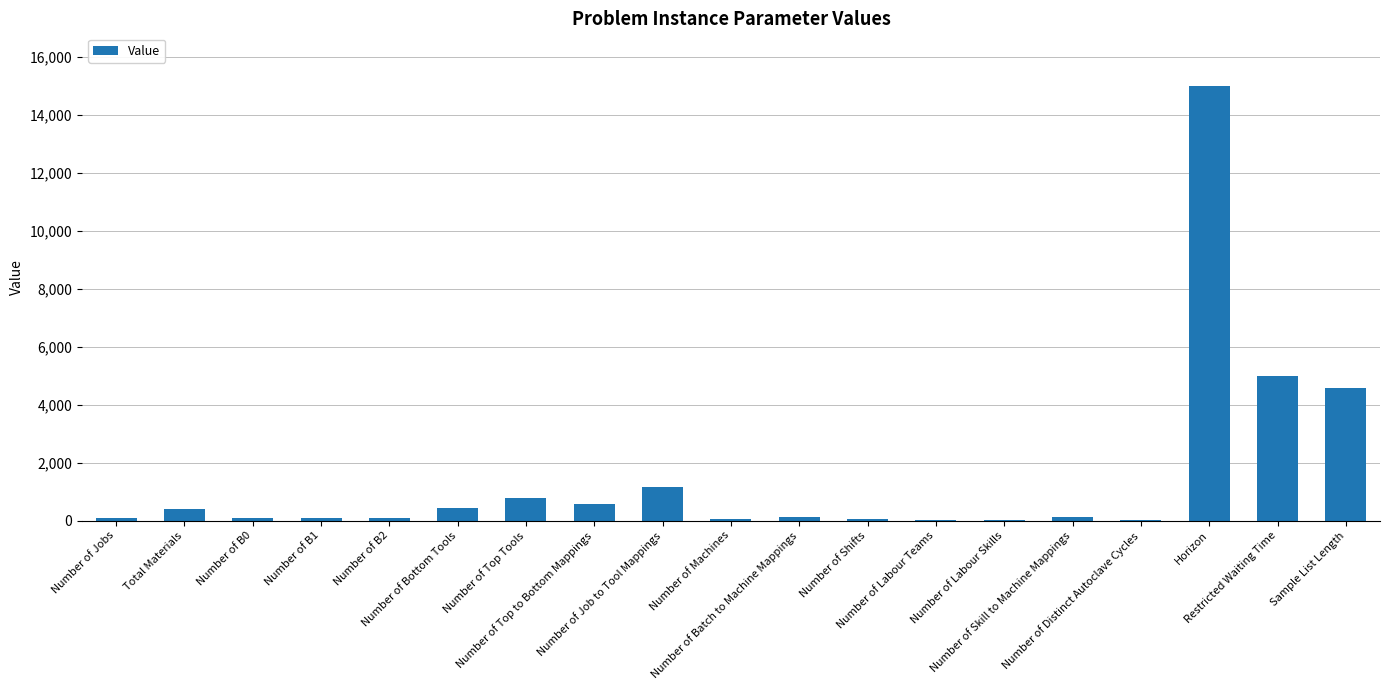

What is the sum of all values?

28716